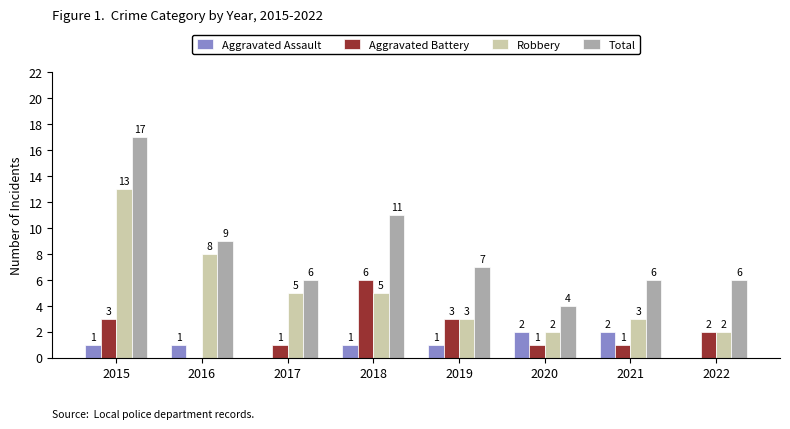

Reading right to left, what are all the values shown in this chart?

Aggravated Assault: 0	2	2	1	1	0	1	1
Aggravated Battery: 2	1	1	3	6	1	0	3
Robbery: 2	3	2	3	5	5	8	13
Total: 6	6	4	7	11	6	9	17